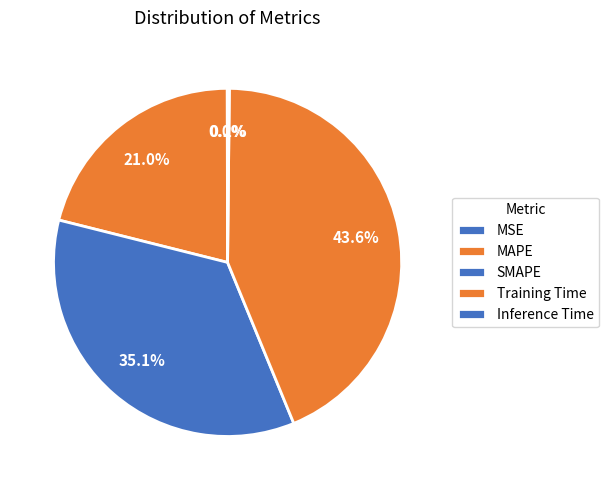

What is the change in value from MAPE to Inference Time?

-0.8